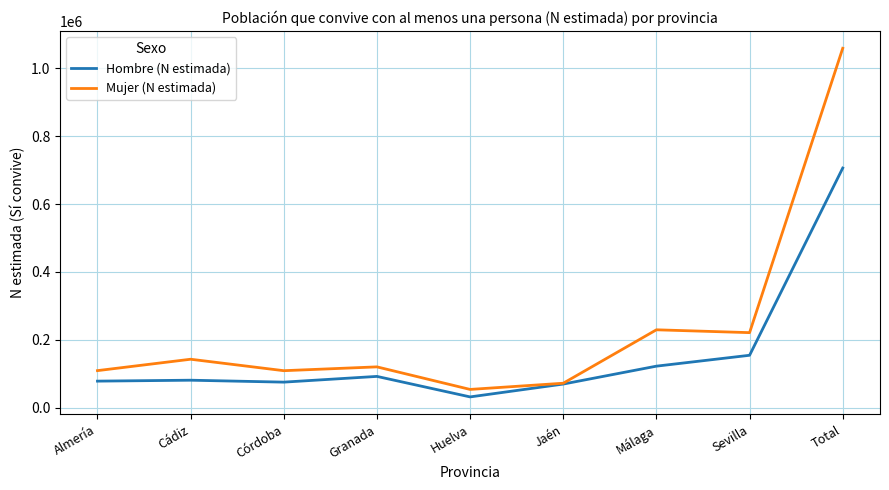

Between Almería and Huelva, which series saw the biggest shift?

Mujer (N estimada)